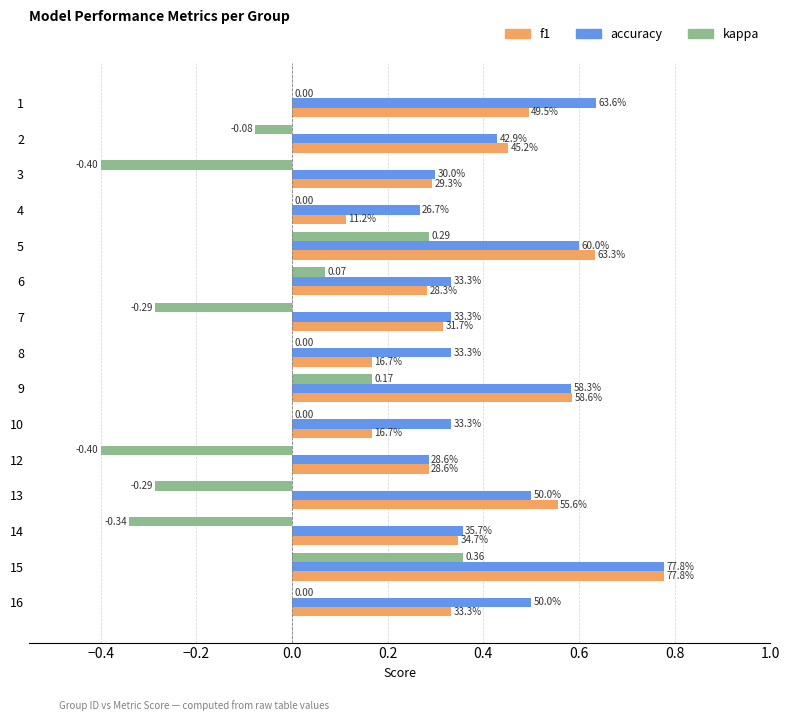

What are all the series names shown in the legend?

f1, accuracy, kappa